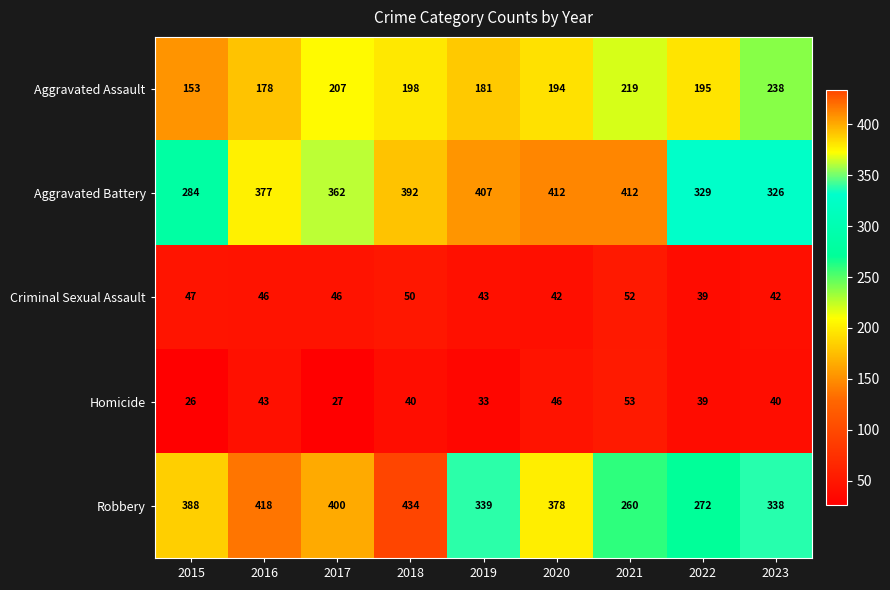

How many categories are shown in the chart?

9